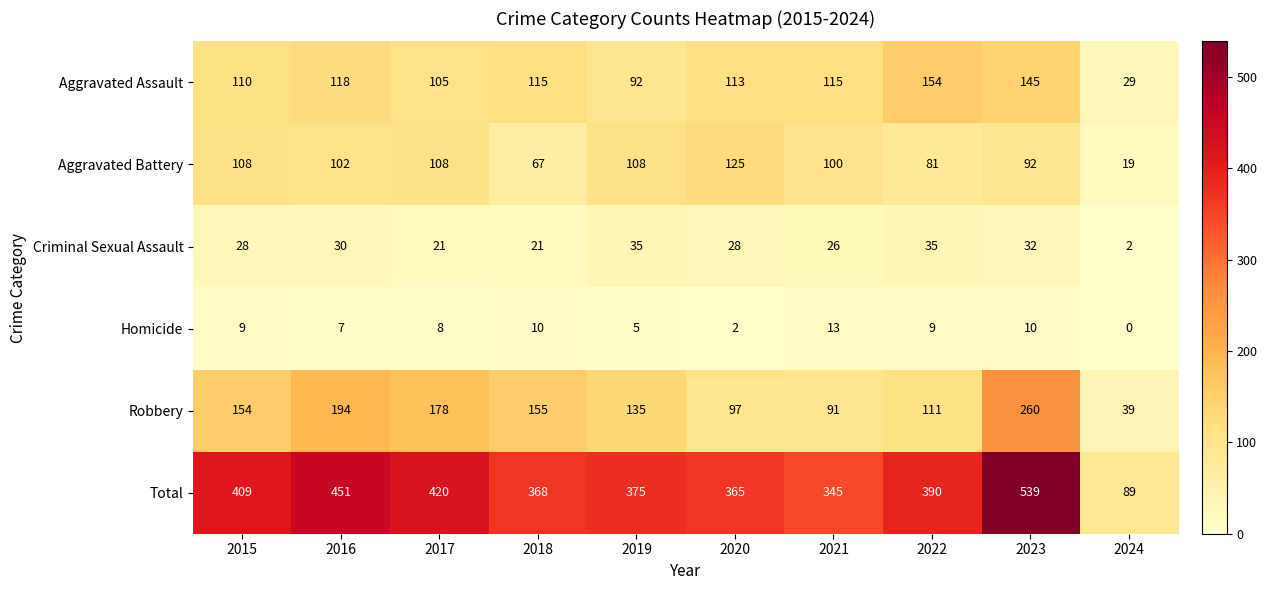

Is it true that Total equals 761 at 2016?

False